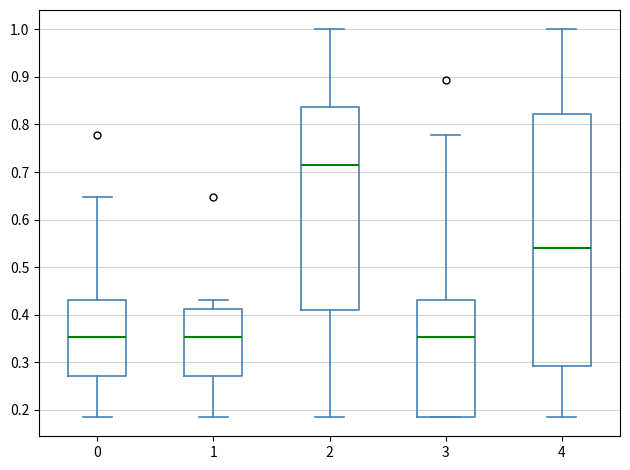

Reading left to right, read every box against the y-axis: the position of its median line, the range the box covers, and the ends of its whiskers. The values are not printed on the chart, so give them approximately, as read against the axis.

0: median 0.35, box 0.27 to 0.43, whiskers 0.18 to 0.65
1: median 0.35, box 0.27 to 0.41, whiskers 0.18 to 0.43
2: median 0.71, box 0.41 to 0.84, whiskers 0.18 to 1.00
3: median 0.35, box 0.18 to 0.43, whiskers 0.18 to 0.78
4: median 0.54, box 0.29 to 0.82, whiskers 0.18 to 1.00